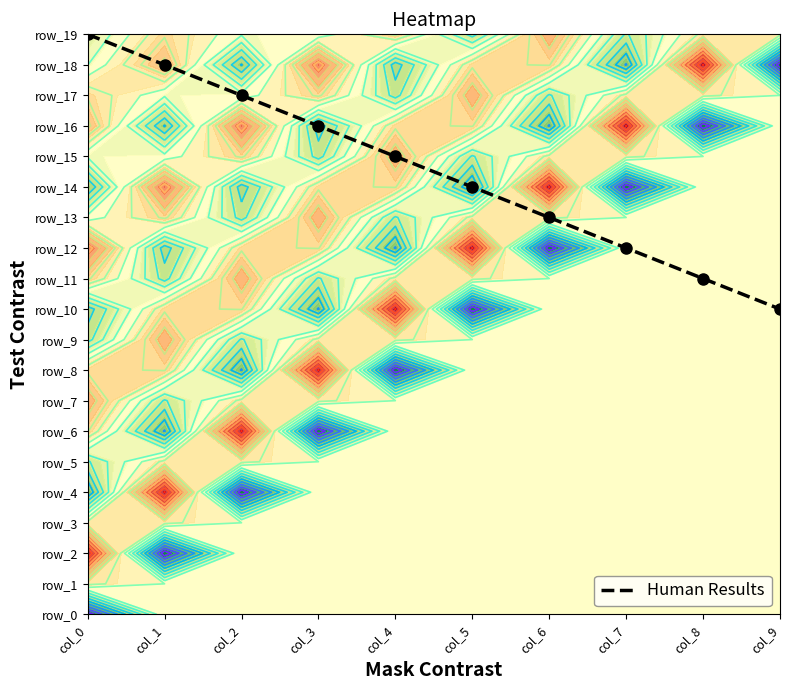

Count the values in the range 12 to 17.

6